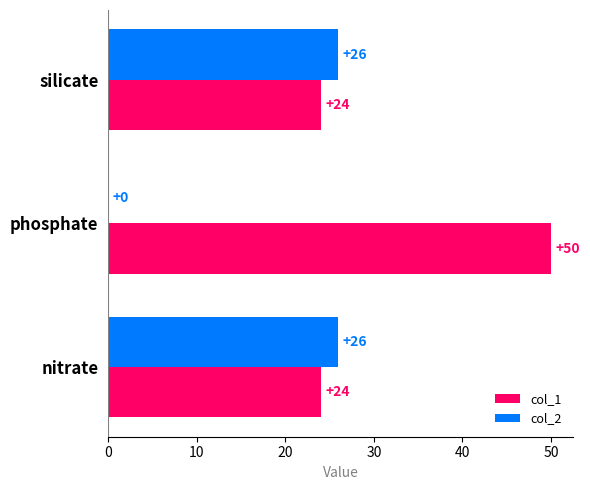

The col_1 series shows 24 at nitrate. True or false?

True